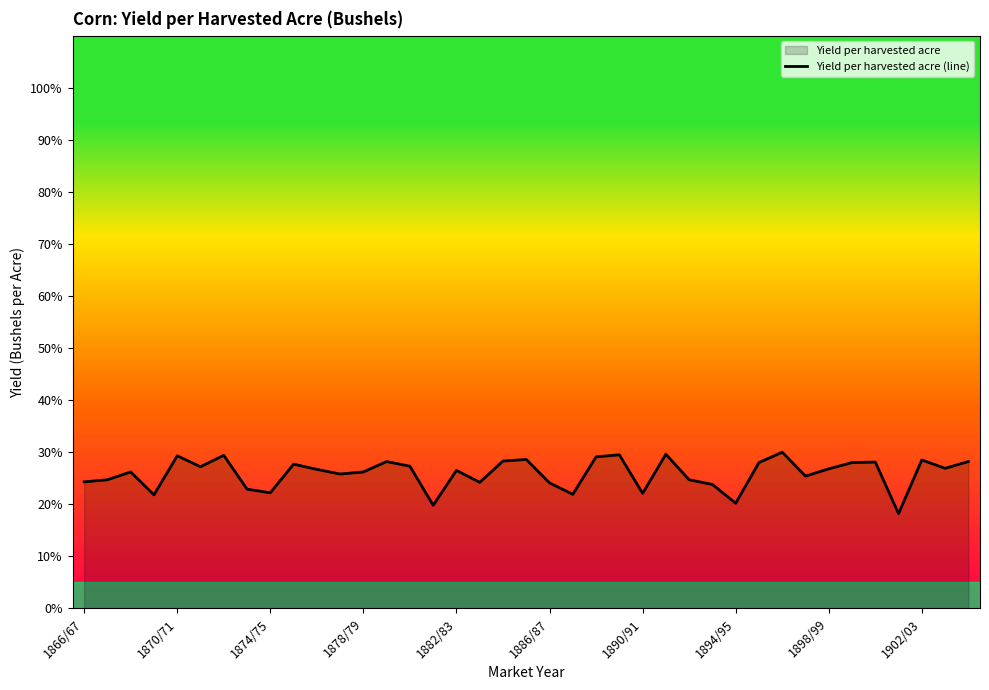

What is the smallest value displayed?

18.2